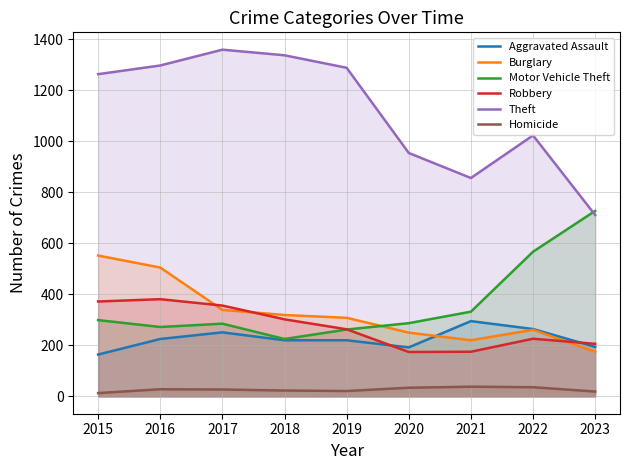

Reading right to left, list all the values displayed in this chart.

Aggravated Assault: 194	264	295	192	220	220	251	225	164
Burglary: 175	261	220	250	308	319	339	505	552
Motor Vehicle Theft: 727	567	332	287	262	225	285	272	299
Robbery: 206	226	175	174	263	302	356	381	372
Theft: 711	1023	856	954	1288	1337	1359	1297	1263
Homicide: 19	36	38	34	21	23	27	28	13